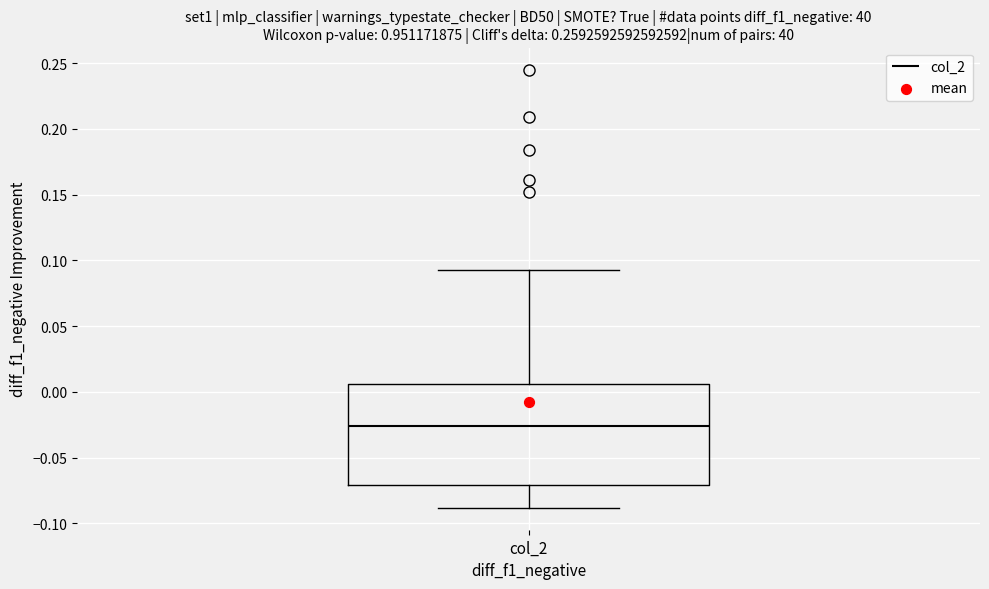

Where does the median line of the box for col_2 sit on the y-axis? The values are not printed on the chart, so give them approximately, as read against the axis.

-0.025